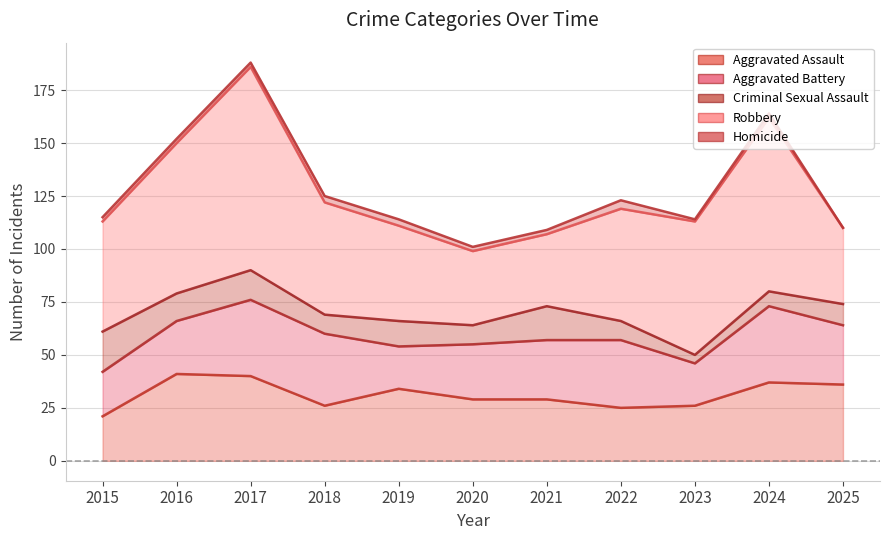

Reading left to right, list all the values displayed in this chart.

Aggravated Assault: 2015=21	2016=41	2017=40	2018=26	2019=34	2020=29	2021=29	2022=25	2023=26	2024=37	2025=36
Aggravated Battery: 2015=21	2016=25	2017=36	2018=34	2019=20	2020=26	2021=28	2022=32	2023=20	2024=36	2025=28
Criminal Sexual Assault: 2015=19	2016=13	2017=14	2018=9	2019=12	2020=9	2021=16	2022=9	2023=4	2024=7	2025=10
Robbery: 2015=52	2016=71	2017=96	2018=53	2019=45	2020=35	2021=34	2022=53	2023=63	2024=82	2025=36
Homicide: 2015=2	2016=2	2017=2	2018=3	2019=3	2020=2	2021=2	2022=4	2023=1	2024=2	2025=0